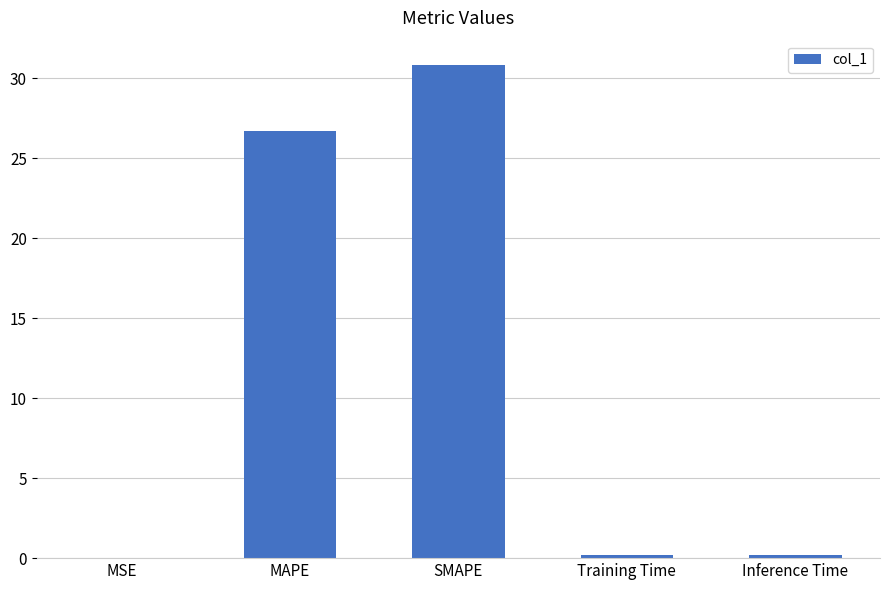

The value at Training Time is 0.2. True or false?

True